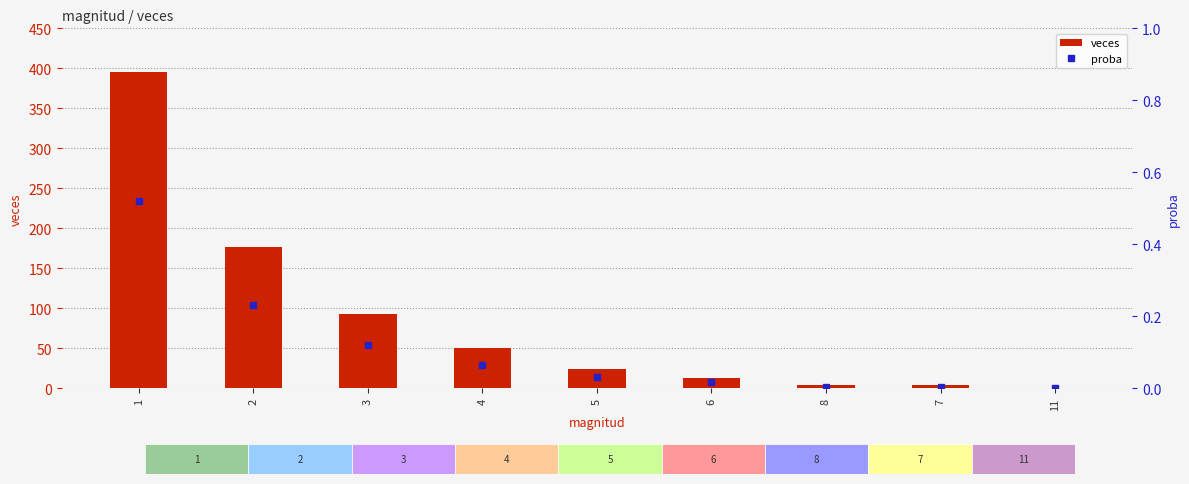

Is it true that veces equals 42.3 at 5?

False